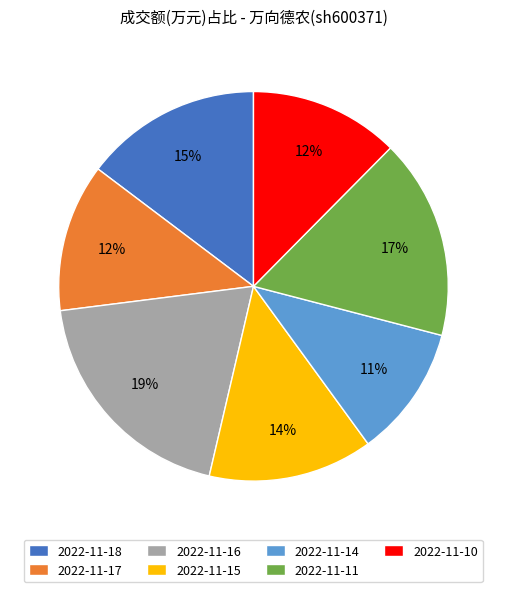

Do 2022-11-17 and 2022-11-15 together represent more than half of the pie?

No